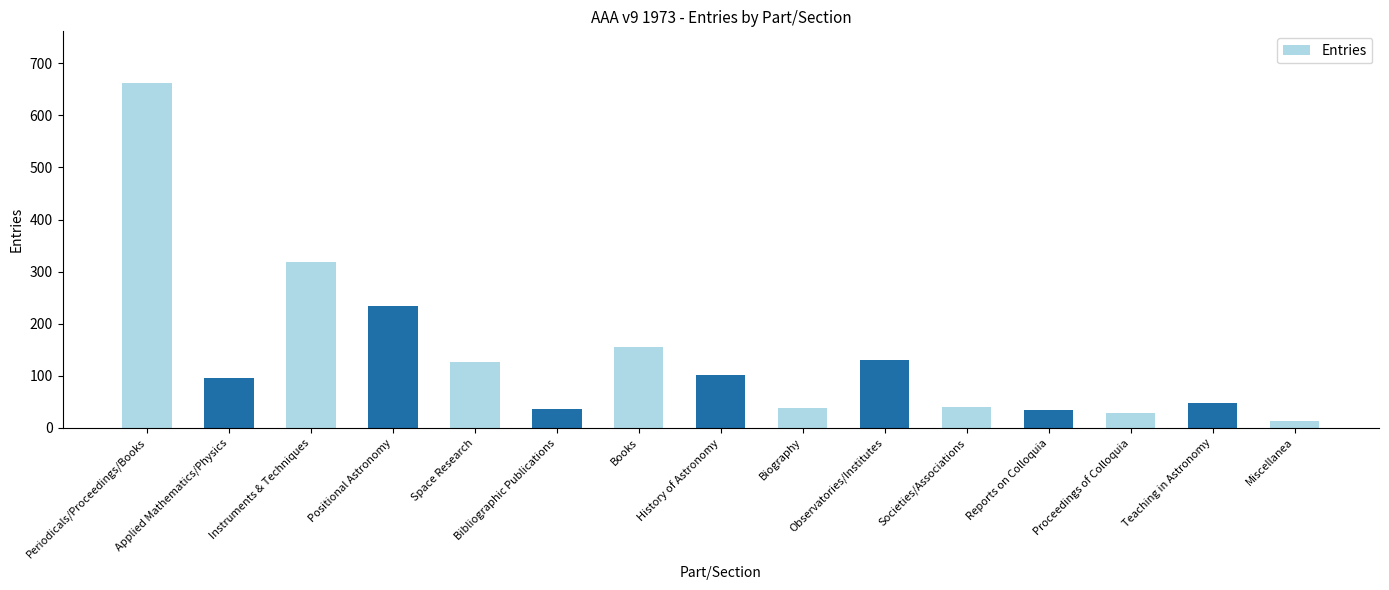

What is the change in value from Space Research to History of Astronomy?

-25